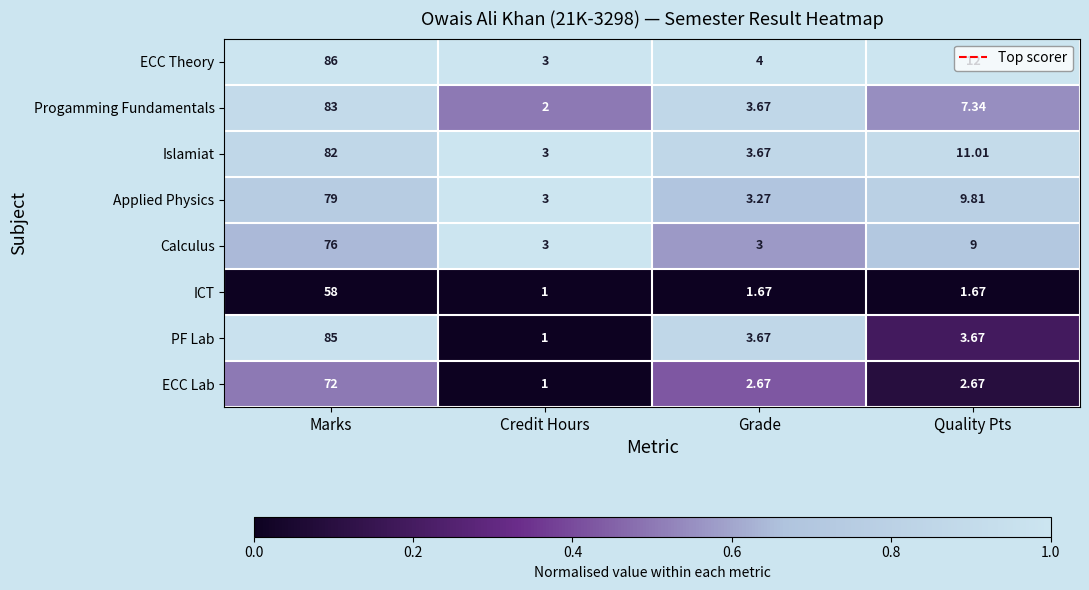

What is the spread (max minus min) of values at Credit Hours?

2.0